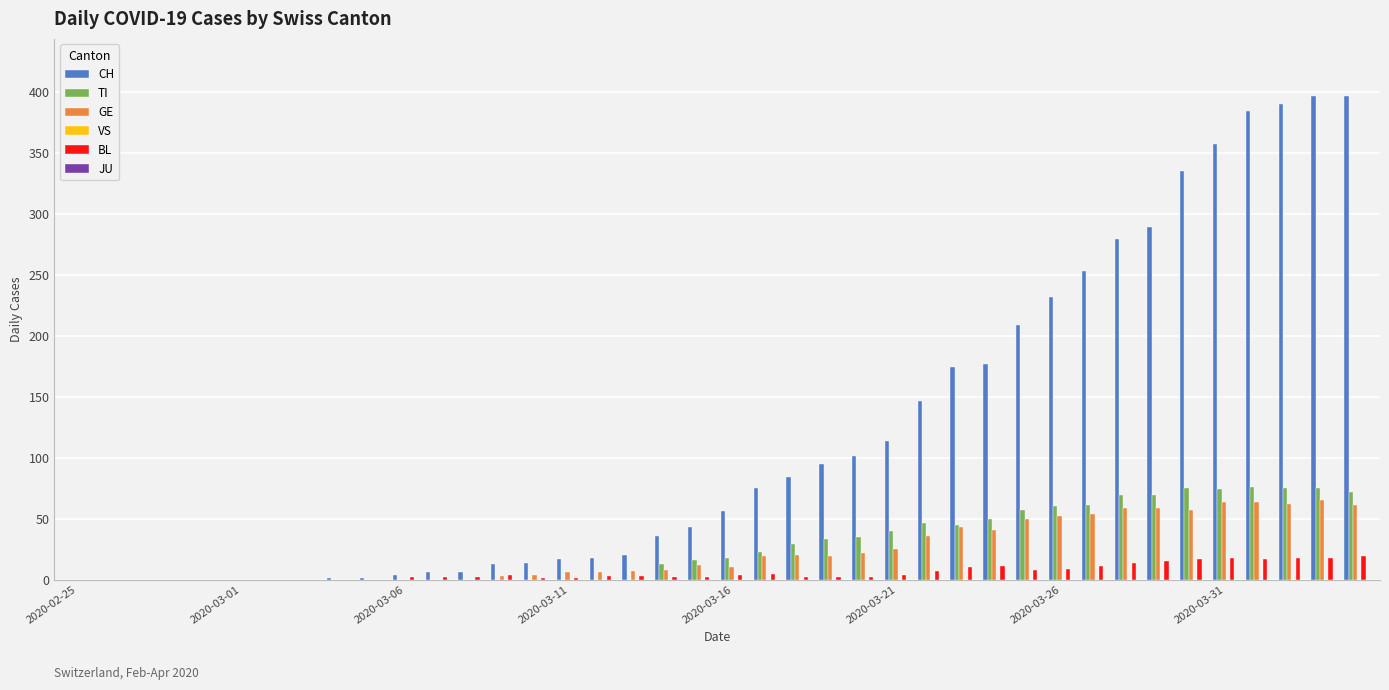

Which series has the largest total across all categories?

CH